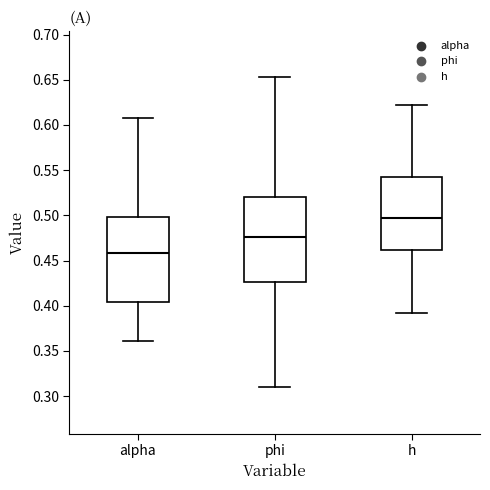

Where is the upper edge of the box for phi on the y-axis? The values are not printed on the chart, so give them approximately, as read against the axis.

0.520